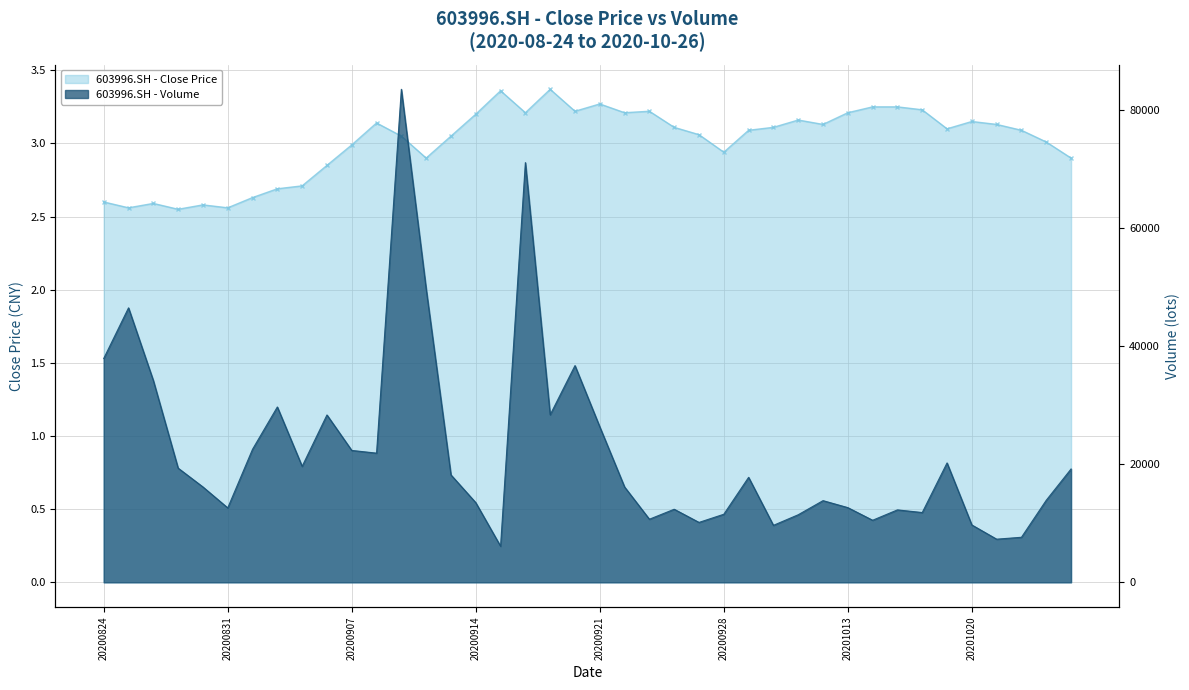

Which series has the largest total across all categories?

vol